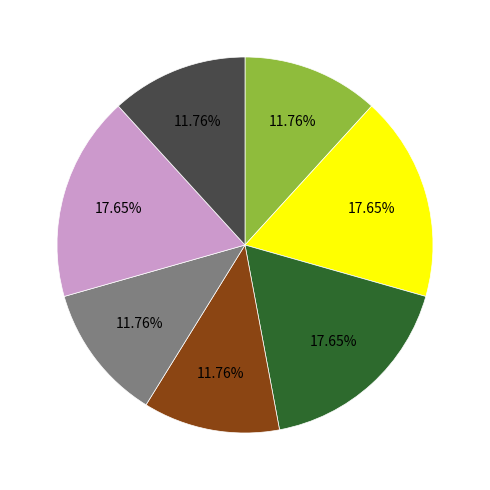

How many slices are in this pie chart?

7